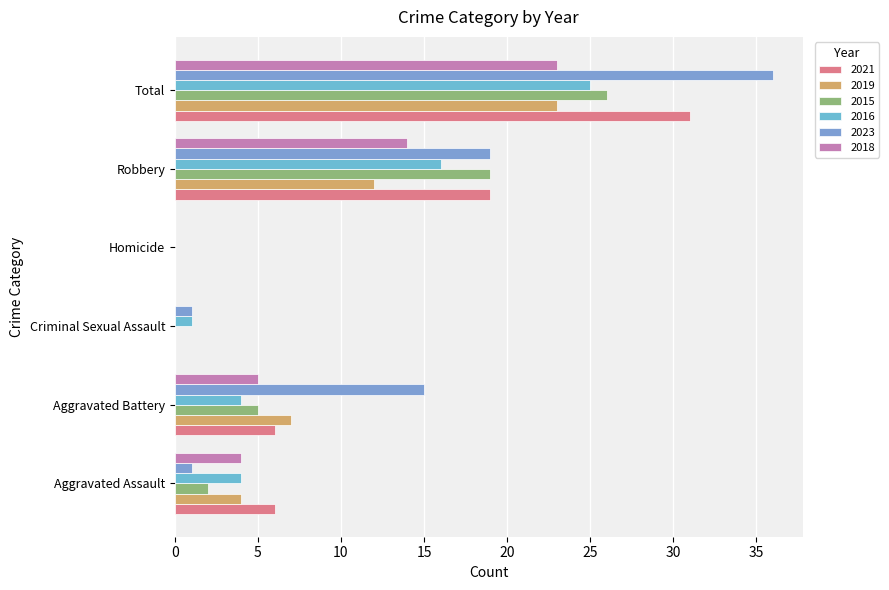

Between Criminal Sexual Assault and Homicide, which series saw the biggest shift?

2016